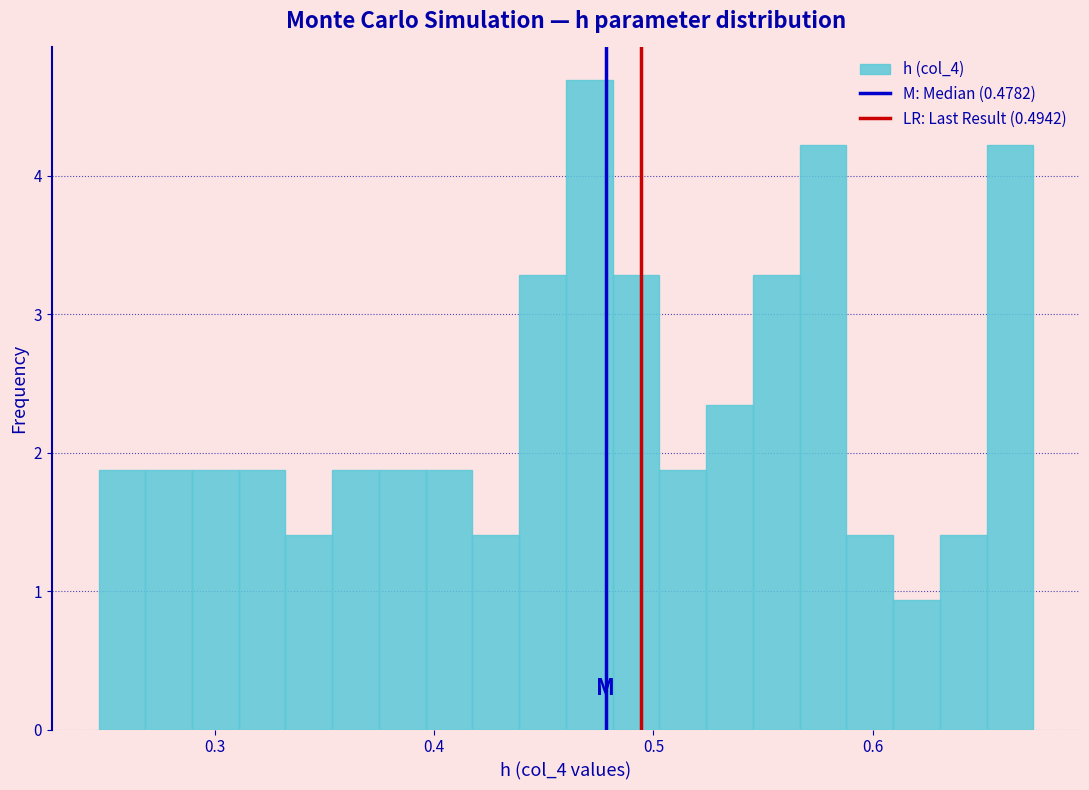

Around what value on the x-axis is the tallest bar? Give the approximate position of its centre, as read against the axis.

0.47